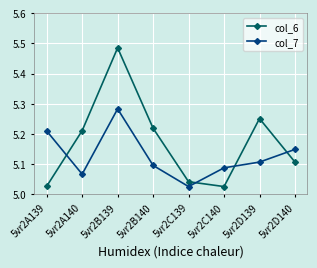

What is the label of the 8th point from the left?

5vr2D140